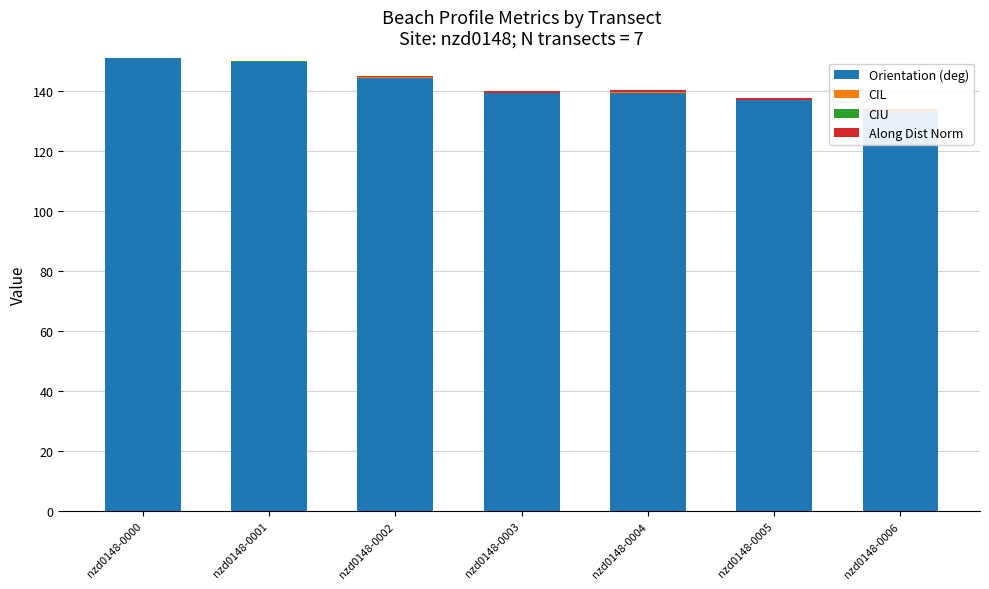

Reading left to right, extract all data points from this chart.

Orientation (deg): nzd0148-0000=151.1	nzd0148-0001=149.8	nzd0148-0002=144.6	nzd0148-0003=139.4	nzd0148-0004=139.6	nzd0148-0005=136.9	nzd0148-0006=132.9
CIL: nzd0148-0000=0.0	nzd0148-0001=0.1	nzd0148-0002=0.0	nzd0148-0003=0.0	nzd0148-0004=0.0	nzd0148-0005=0.0	nzd0148-0006=0.0
CIU: nzd0148-0000=0.1	nzd0148-0001=0.1	nzd0148-0002=0.1	nzd0148-0003=0.0	nzd0148-0004=0.0	nzd0148-0005=0.0	nzd0148-0006=0.0
Along Dist Norm: nzd0148-0000=0.0	nzd0148-0001=0.2	nzd0148-0002=0.3	nzd0148-0003=0.5	nzd0148-0004=0.7	nzd0148-0005=0.8	nzd0148-0006=1.0